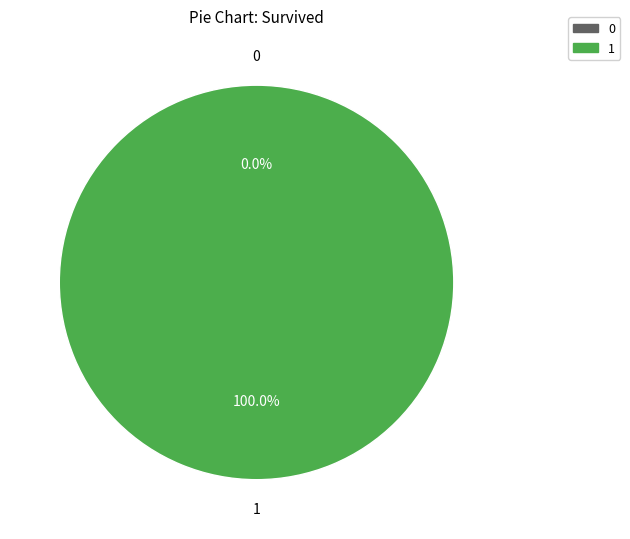

True or false: 0 accounts for 9% of the total.

False